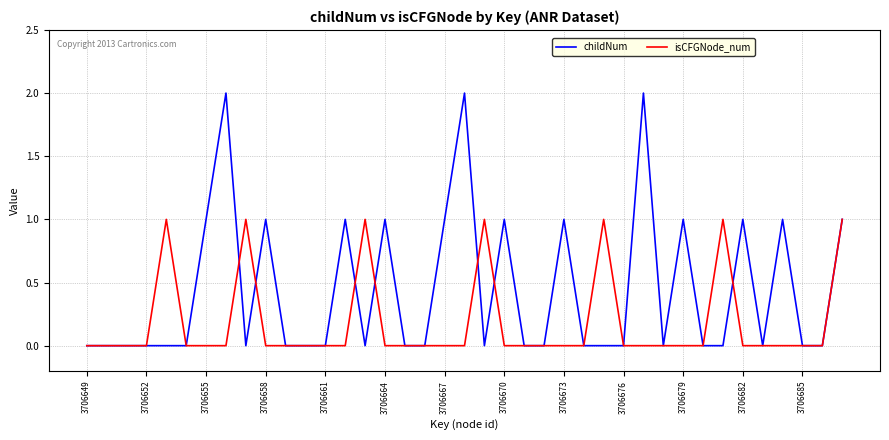

List the series in order of their peak value, lowest first.

isCFGNode_num, childNum